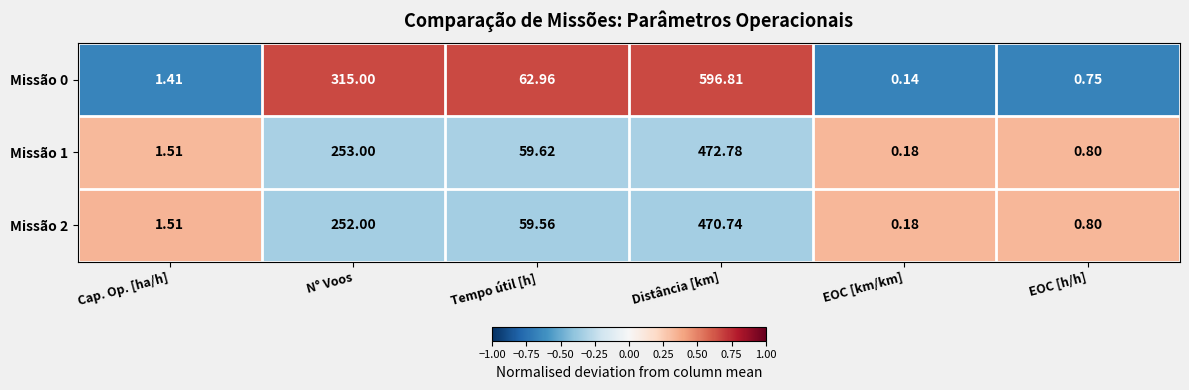

Where is Missão 1 nearest to the value 236?

N° Voos